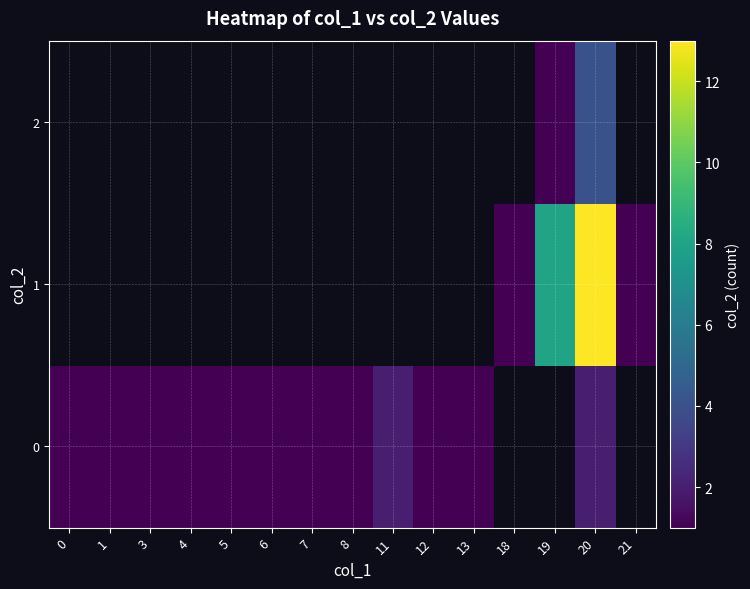

At 1, list the series in order from smallest to largest.

row_0, row_1, row_2